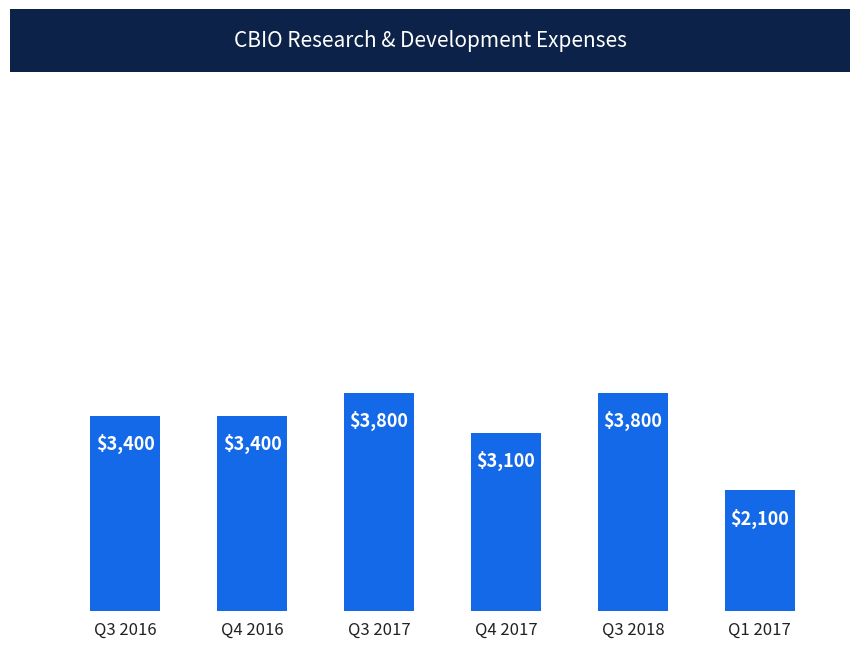

Where is the data nearest to the value 2950?

Q4 2017